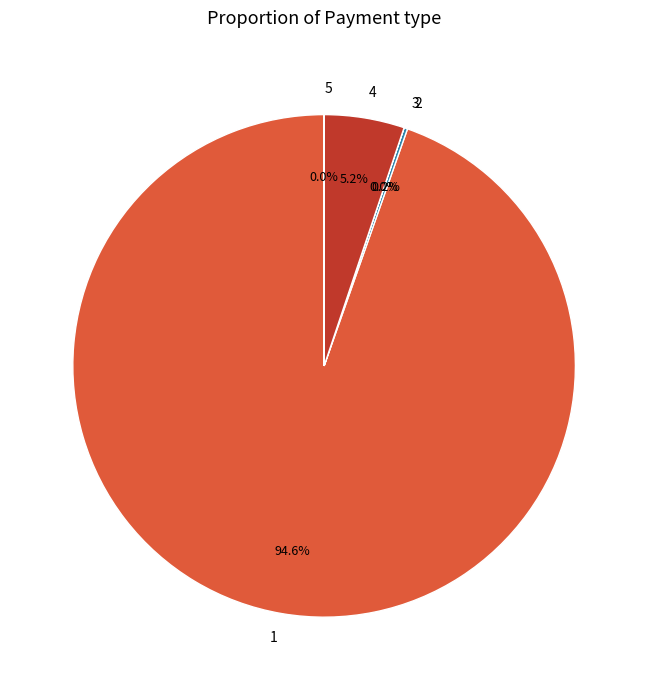

What percentage is NOT represented by 4?

94.8%